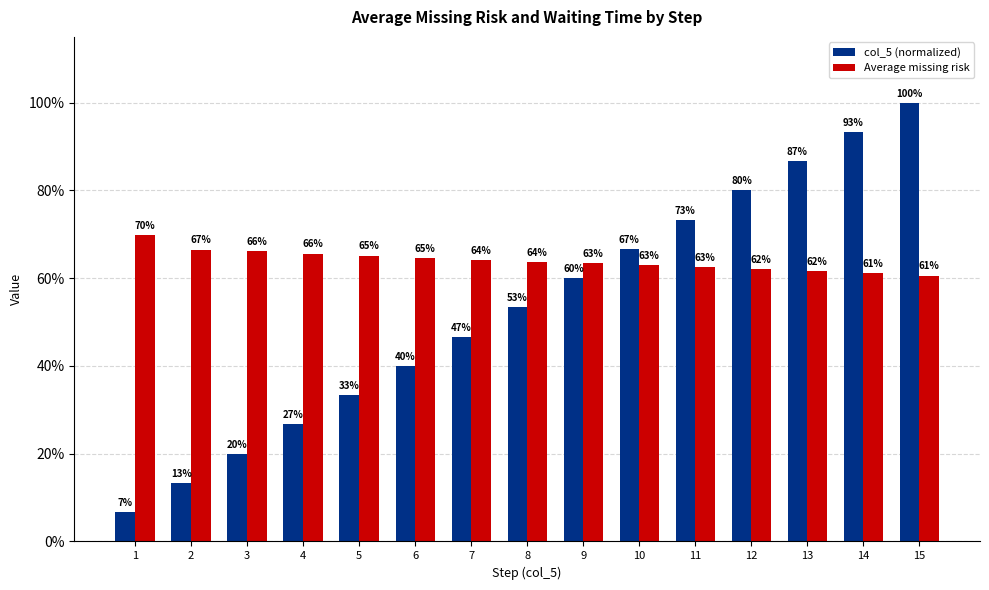

What is the sum of the Average missing risk values at 2 and 4?

1.3